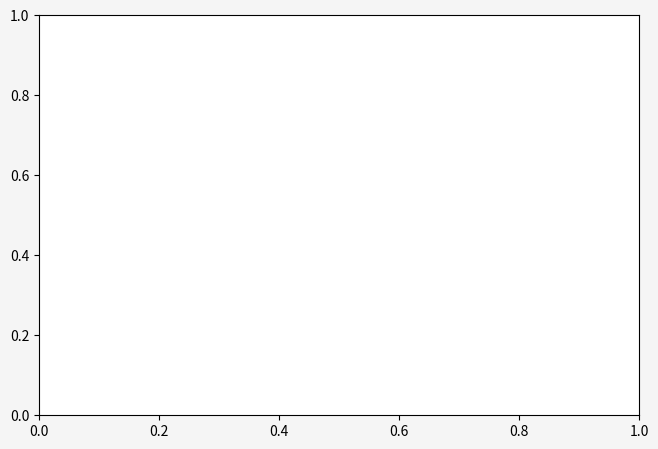

Which category has the smallest portion of the pie?

Males